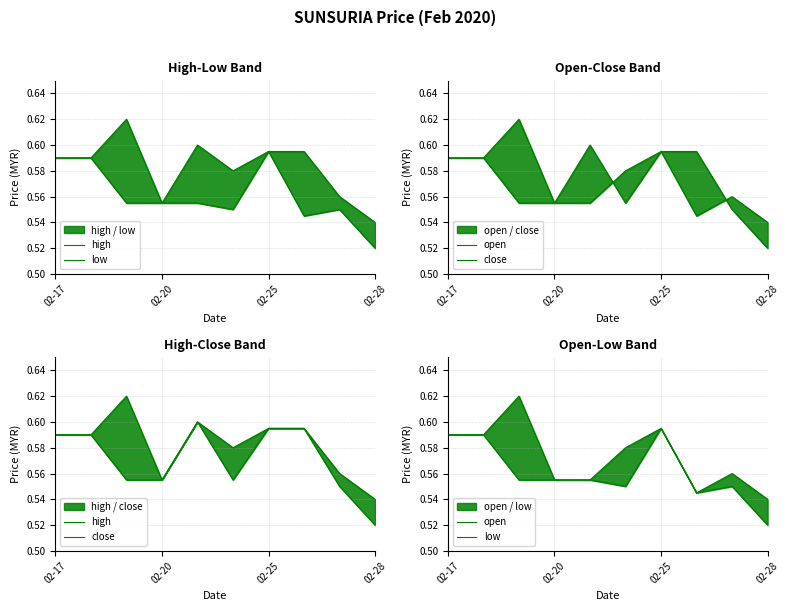

List the series in order of their peak value, highest first.

high, open, close, low